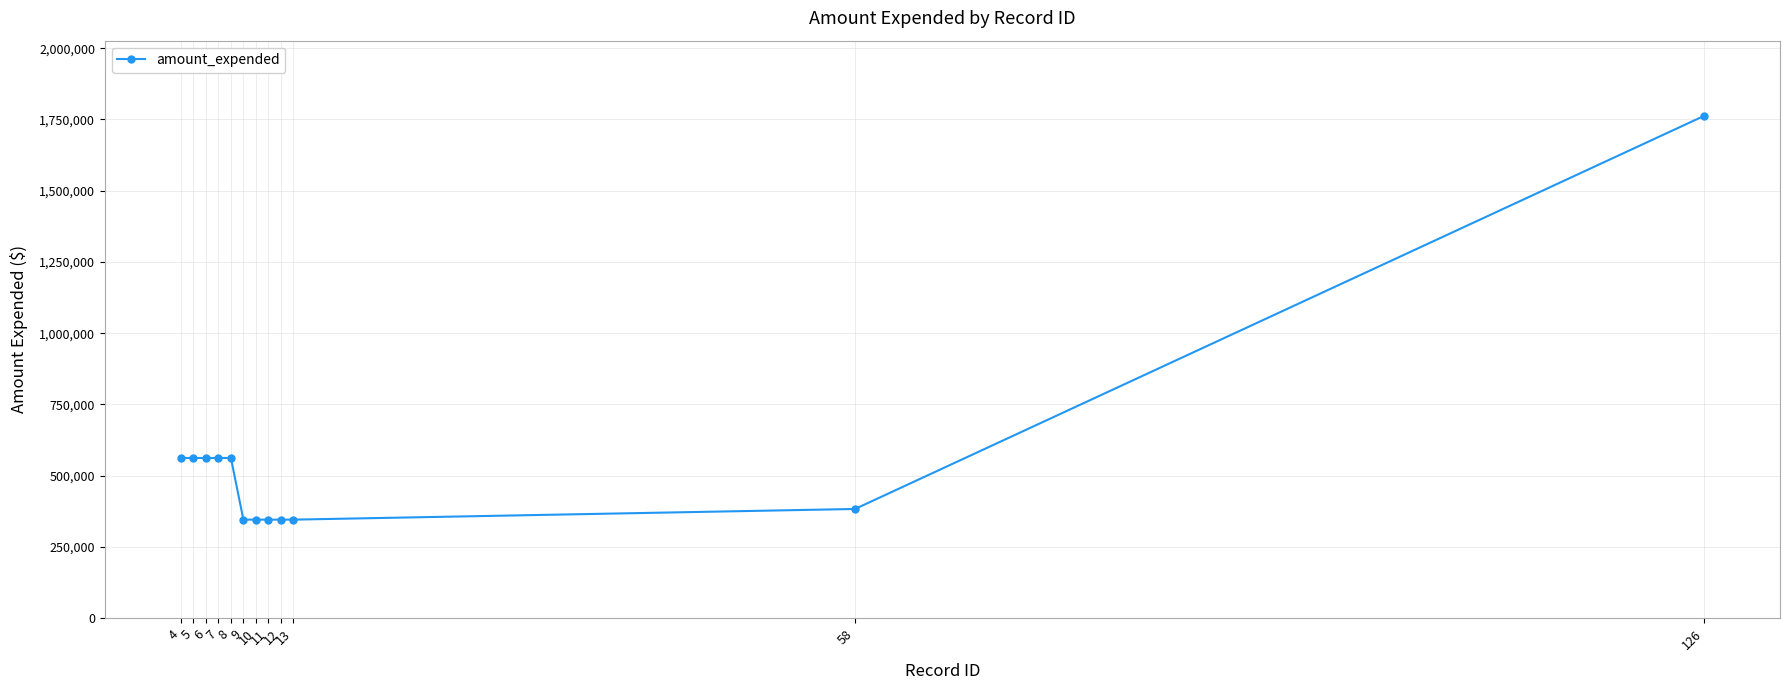

True or false: there are more than 1 points higher than both neighbors.

False